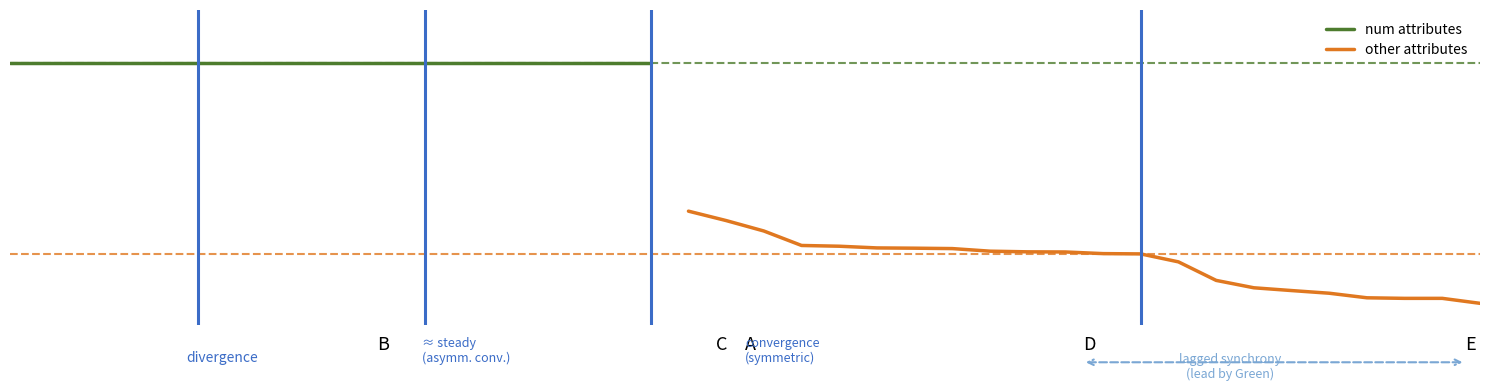

The chart shows a value of 0.4 at 1. True or false?

False